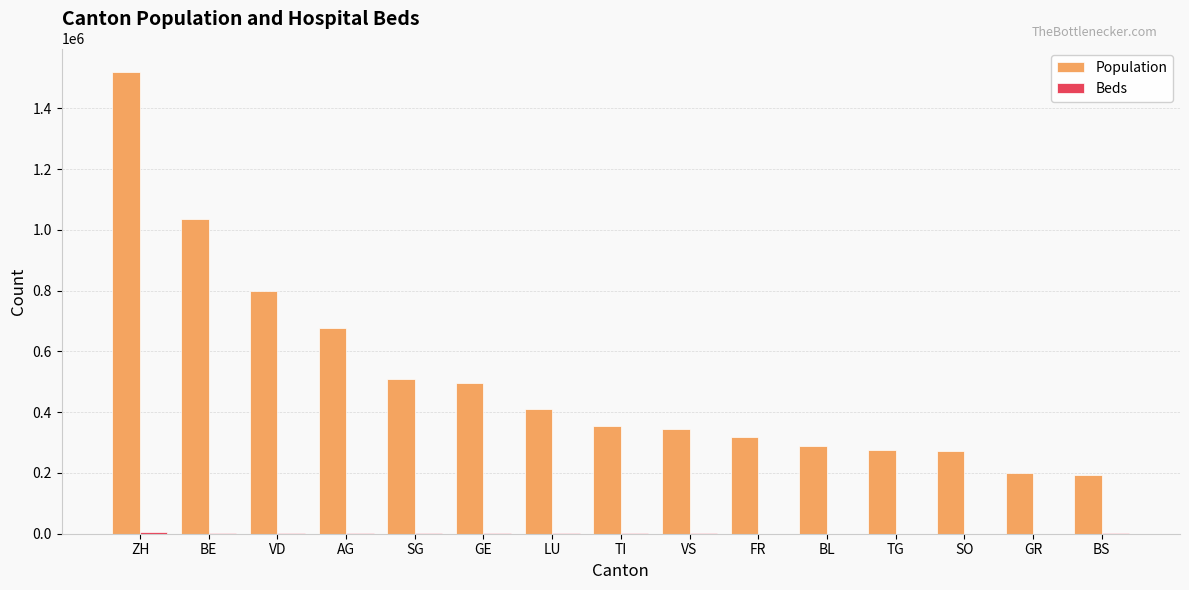

How many series are shown in this chart?

2